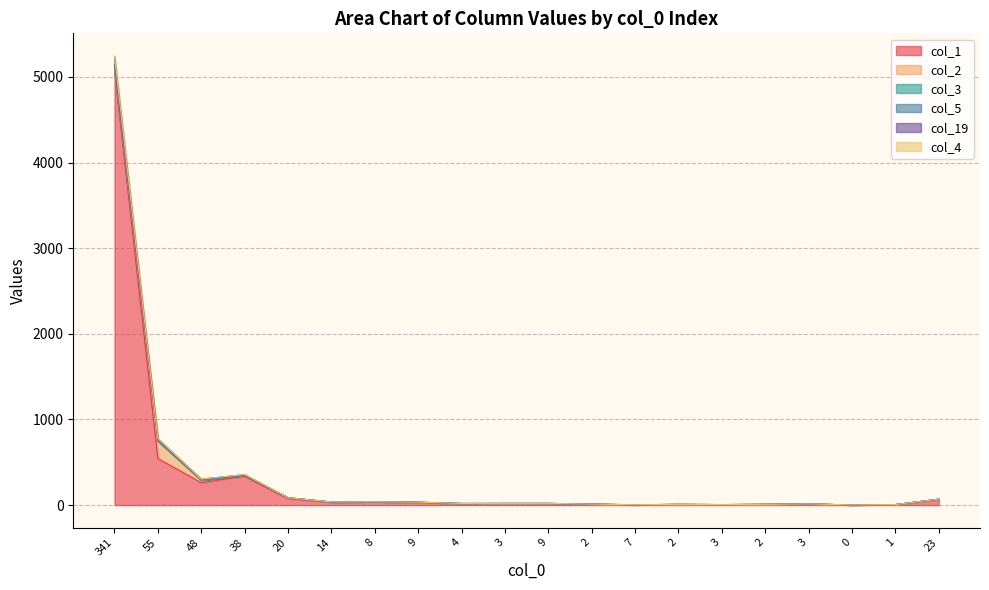

Does the chart have visible grid lines?

Yes